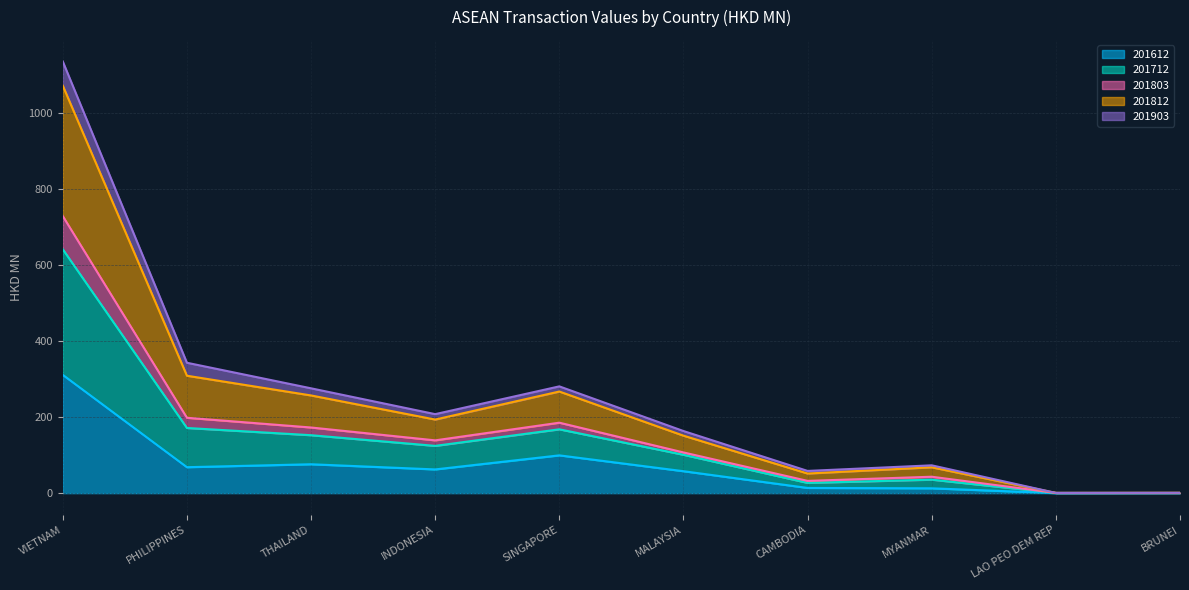

Is it true that 201612 equals 57.7 at MALAYSIA?

True